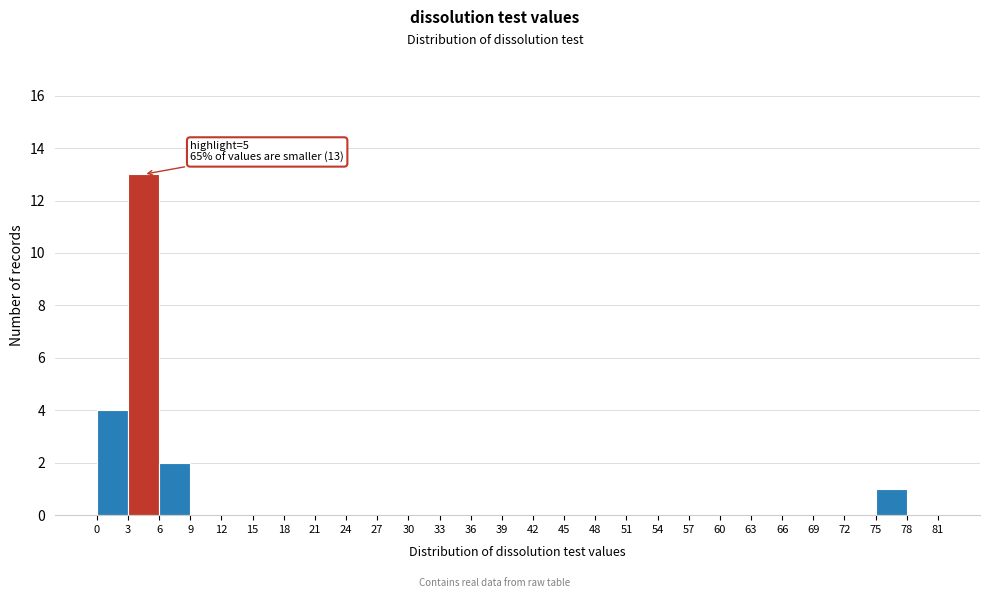

Which range on the x-axis has the tallest bar?

3 to 6